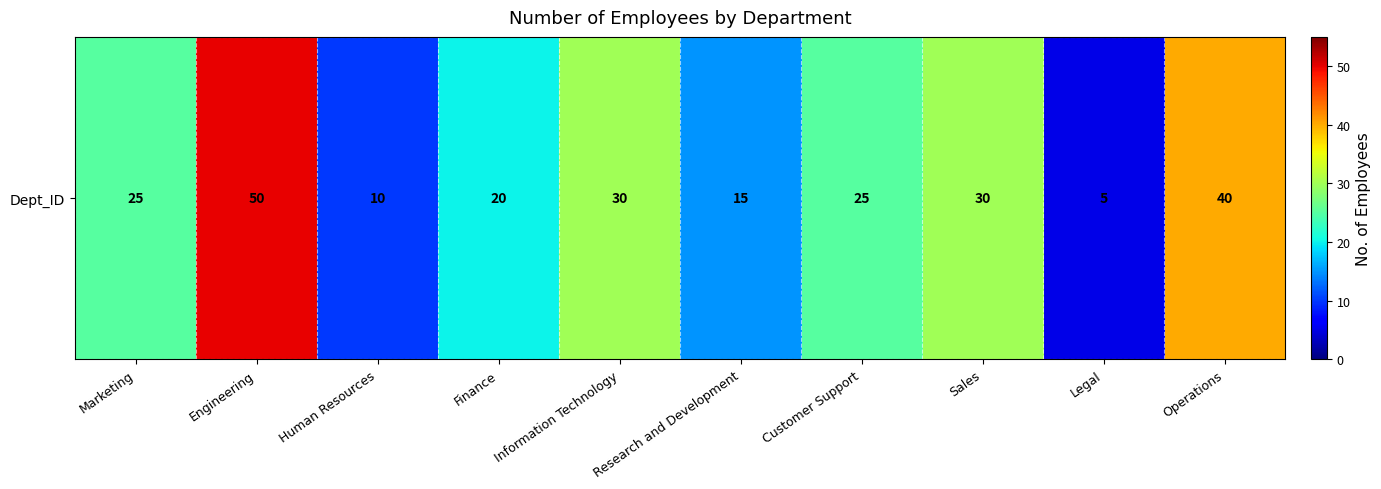

What is the change in value from Research and Development to Customer Support?

+10